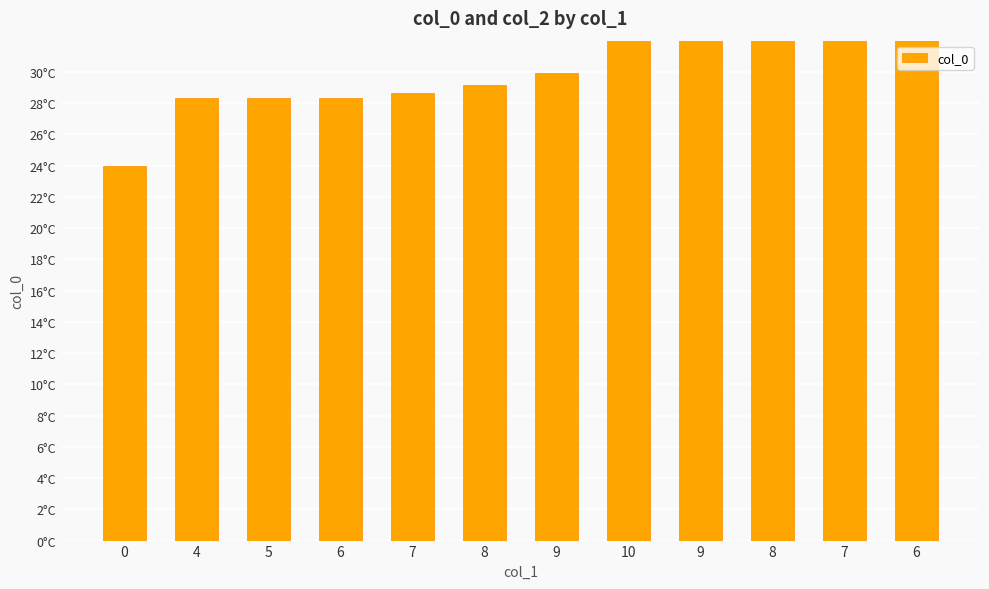

Reading left to right, list all the values displayed in this chart.

24.0	28.3	28.3	28.4	28.6	29.2	29.9	43.8	49.7	50.2	50.4	52.0